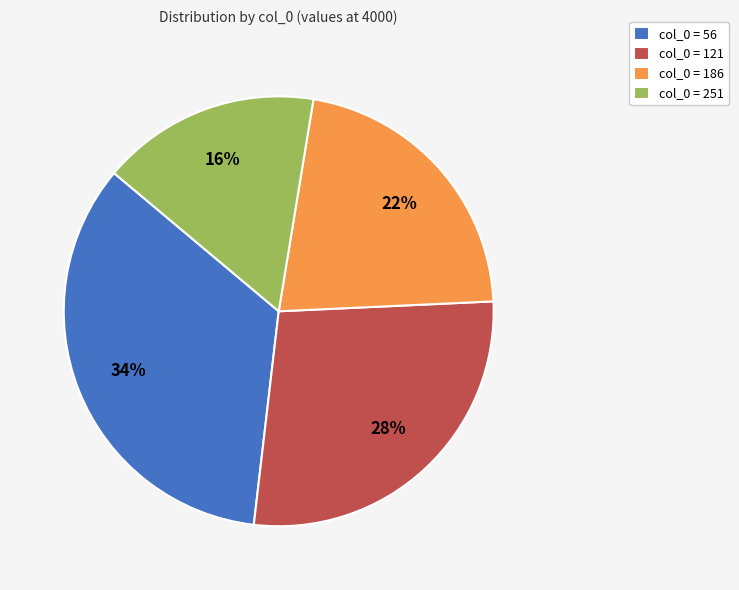

Which slice is the smallest?

col_0 = 251